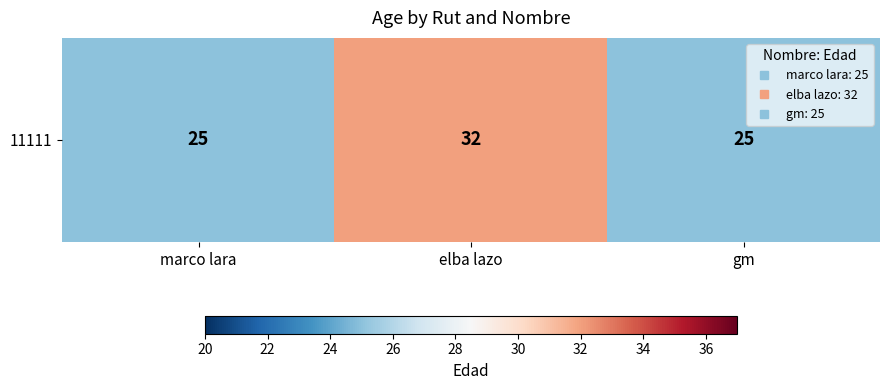

Reading left to right, extract all data points from this chart.

marco lara=25	elba lazo=32	gm=25